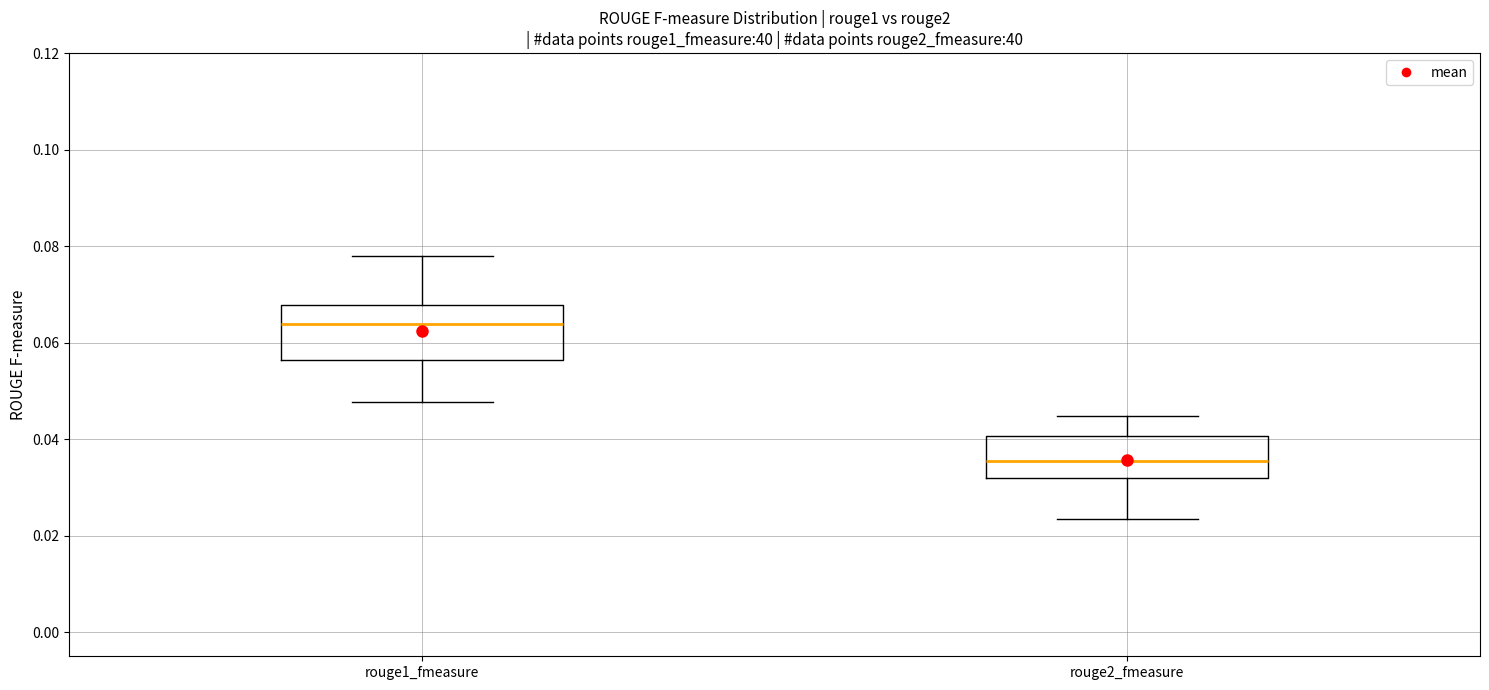

Which box is the tallest, from its lower edge to its upper edge?

rouge1_fmeasure